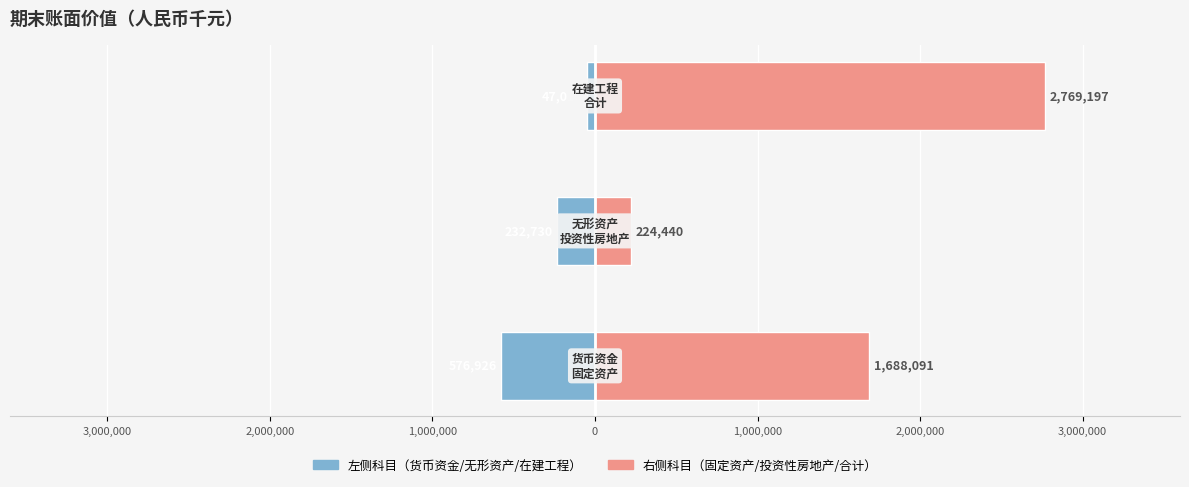

What is the minimum value for 右侧科目?

224440